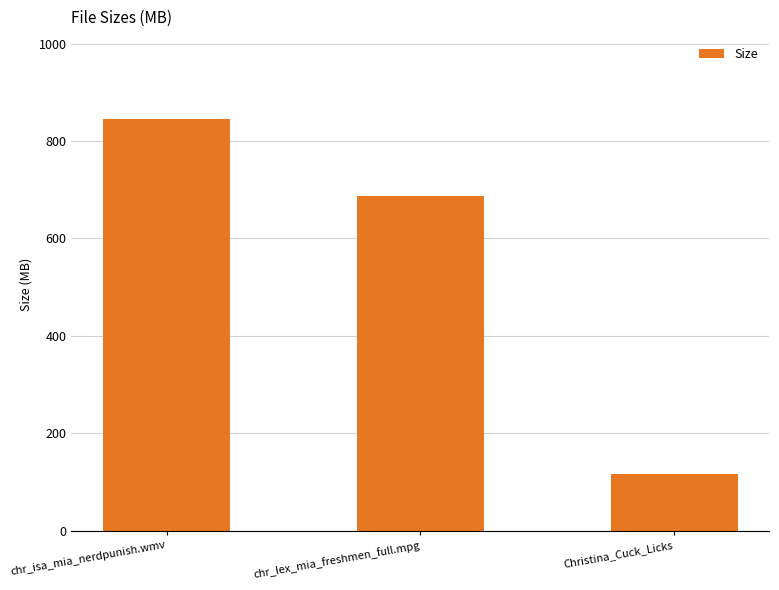

How many values are below 687?

1